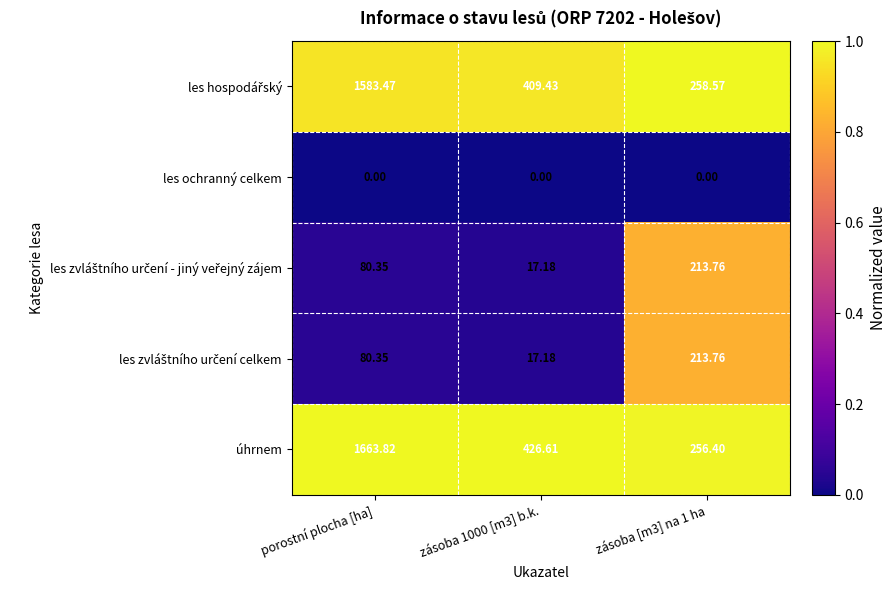

Which series has the largest total across all categories?

úhrnem